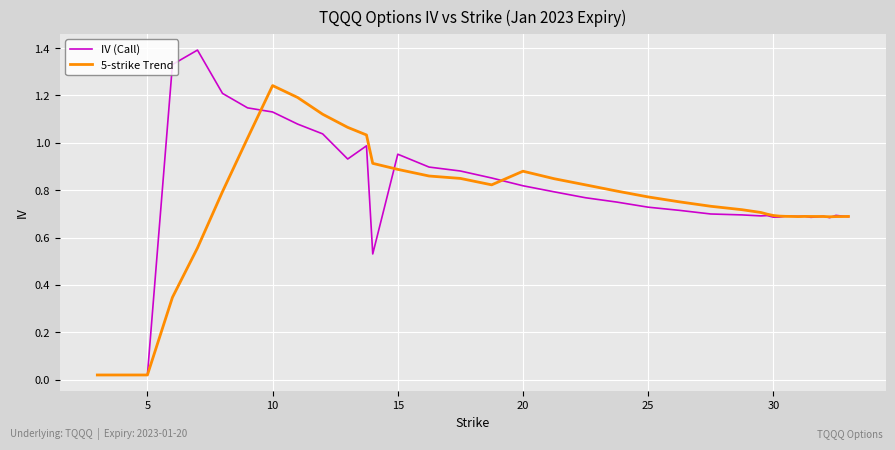

List the series in order of their peak value, highest first.

IV (Call), 5-strike Trend